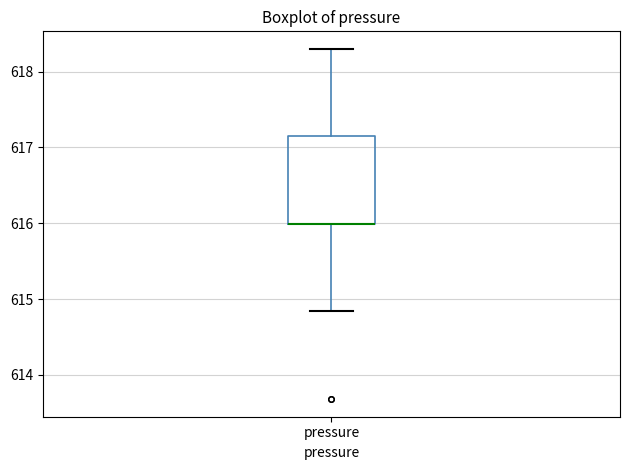

Transcribe this box plot: give where the median line is, the range the box spans, and where the two whiskers end, as read against the y-axis. The values are not printed on the chart, so give them approximately, as read against the axis.

median 616.0 (drawn on the box's lower edge), box 616.0 to 617.2, whiskers 614.8 to 618.3